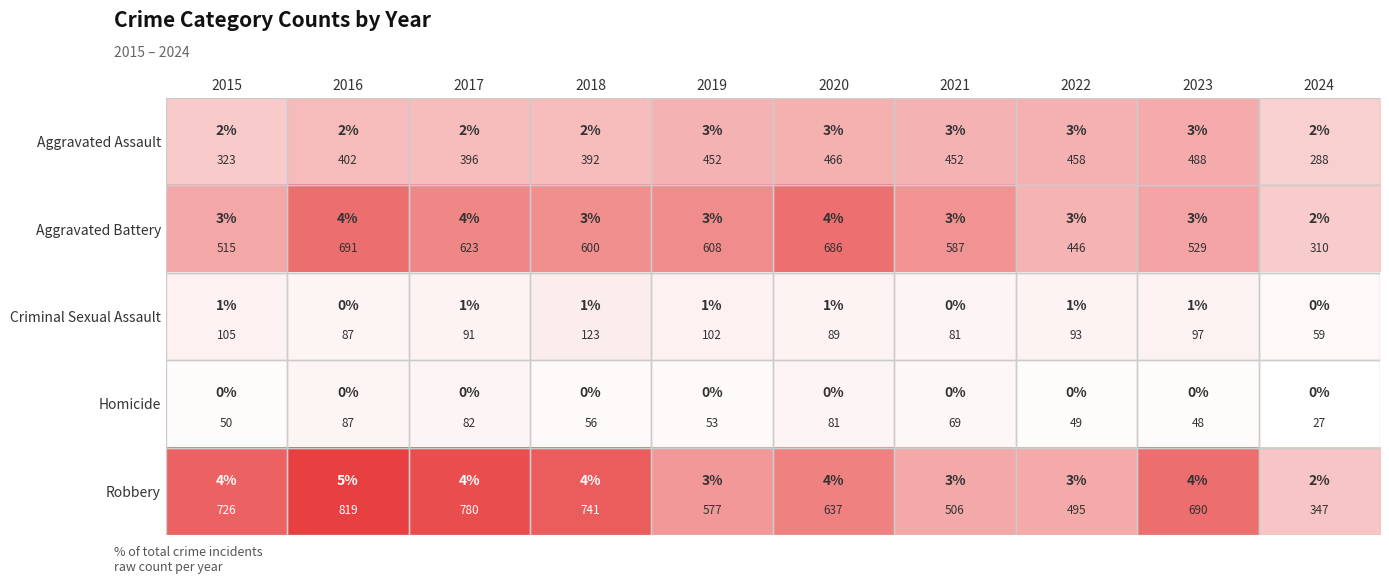

Which series has the widest spread of values?

Robbery